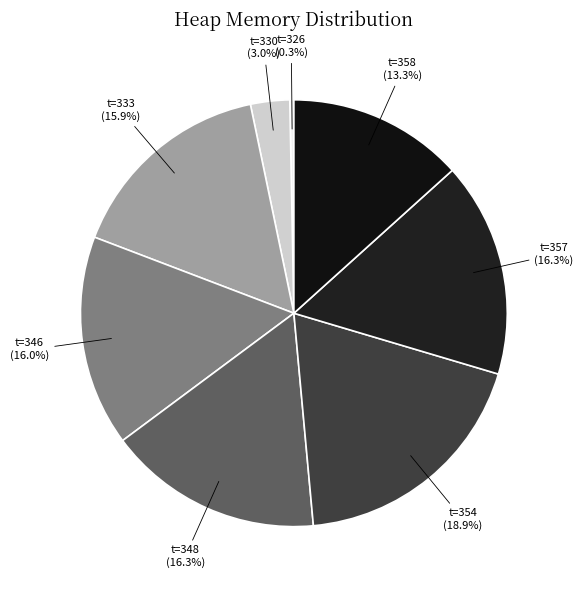

Is t=330 the majority of the pie?

No